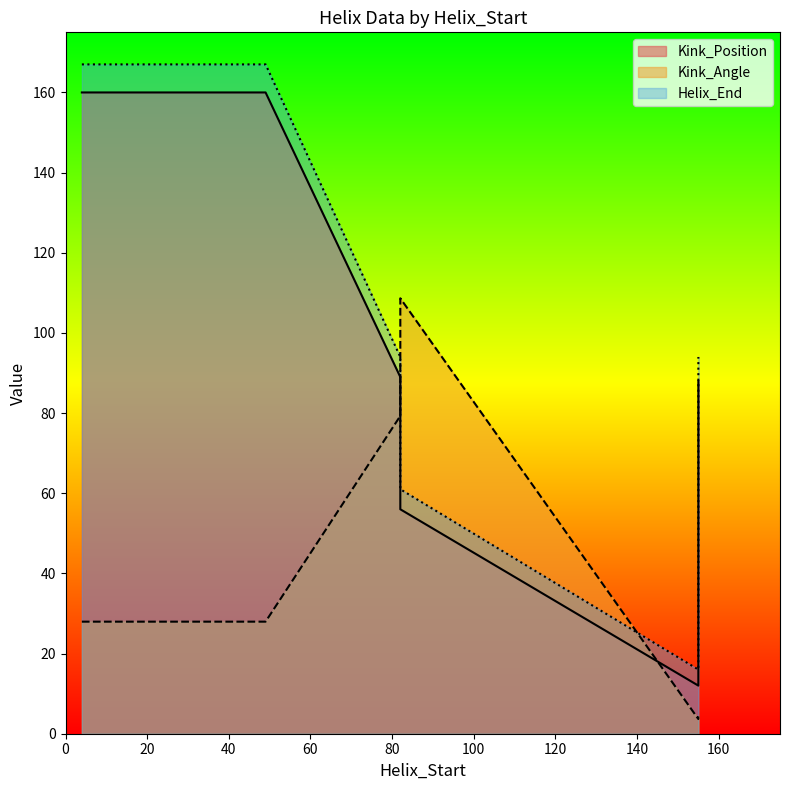

What is the value of the Kink_Angle point at the 6th from the left?

3.7